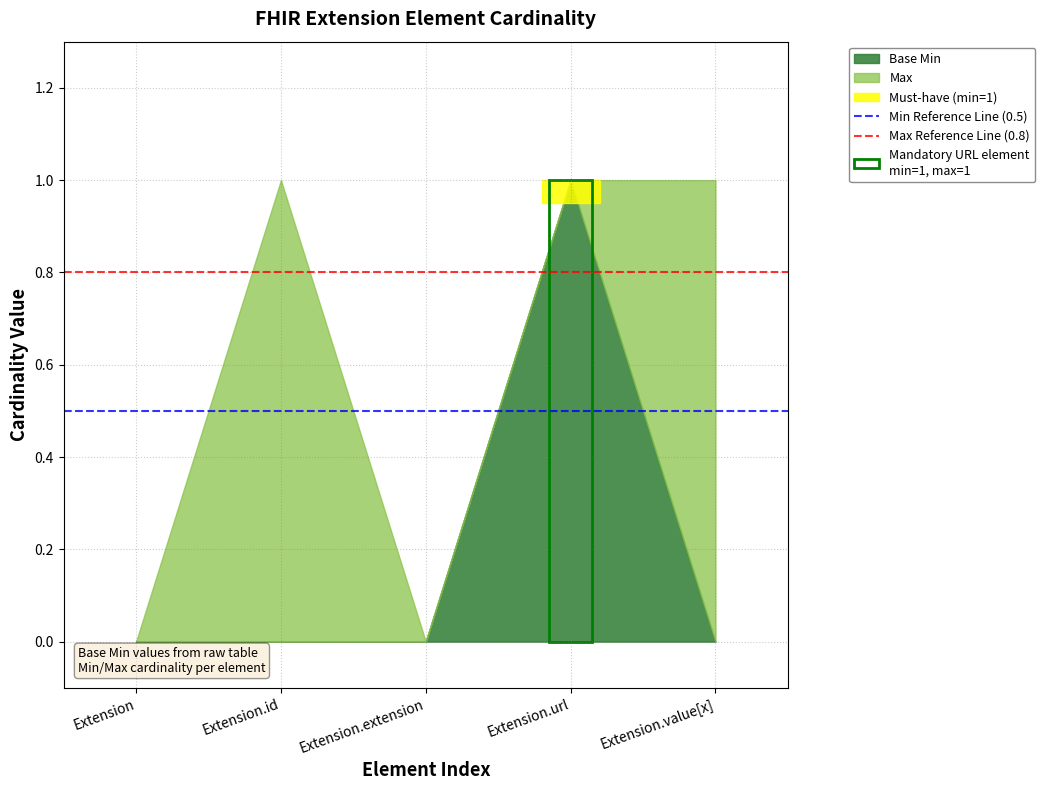

The value of Max Reference Line (0.8) at Extension.id is 0.8. True or false?

True